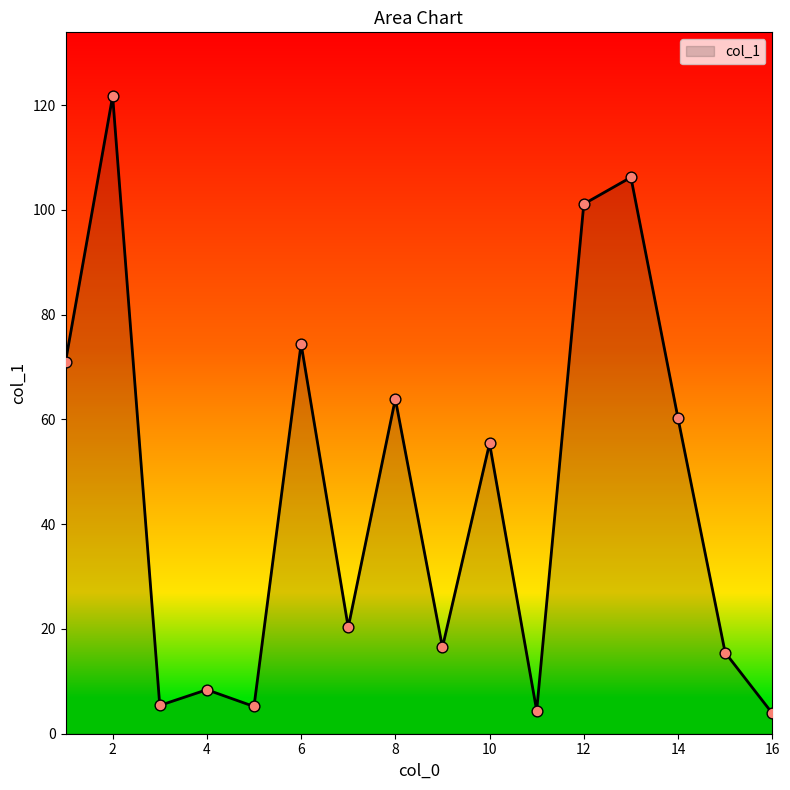

What is the greatest value displayed?

121.7